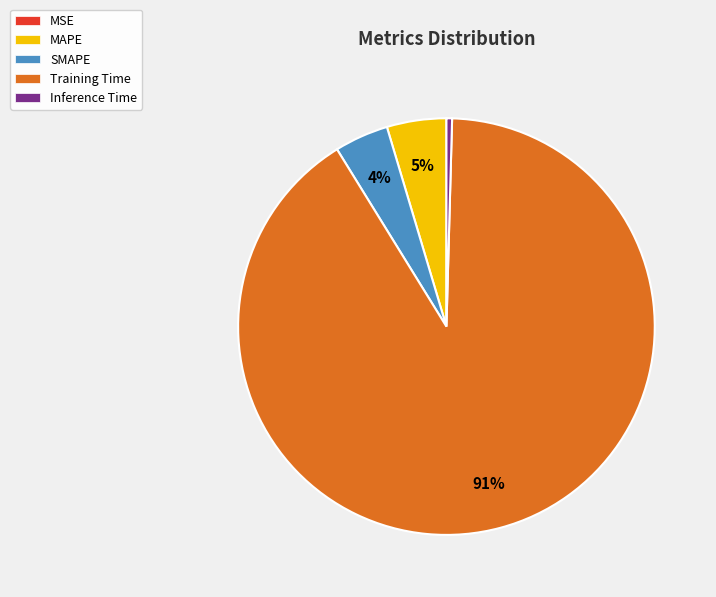

Does Training Time represent more than half of the total?

Yes